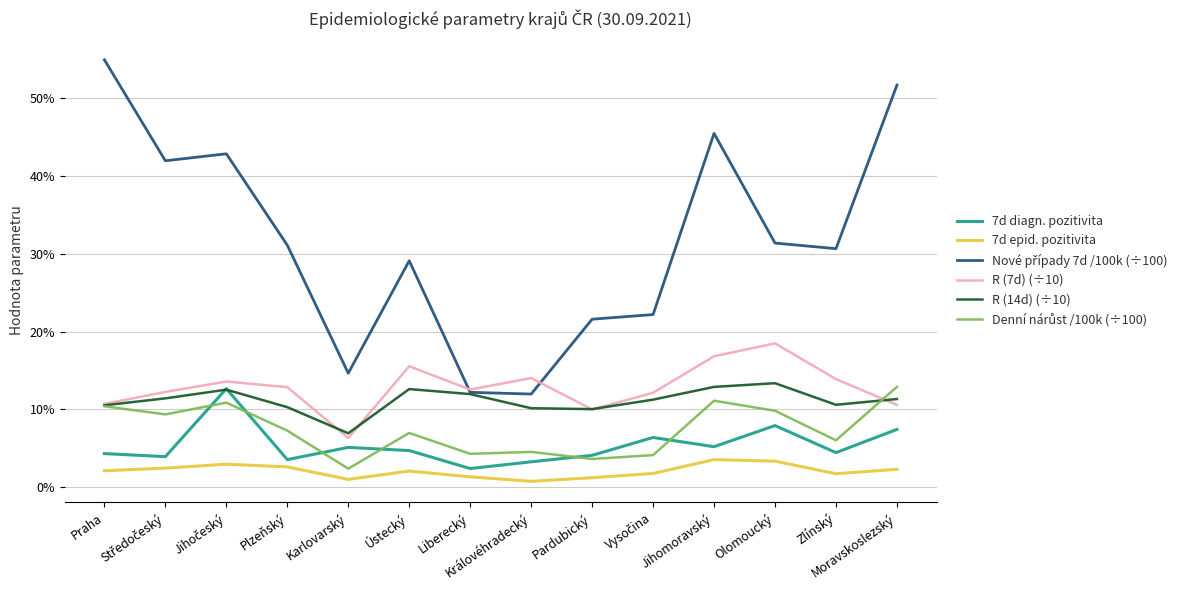

Is this an area chart (filled region under the line)?

No